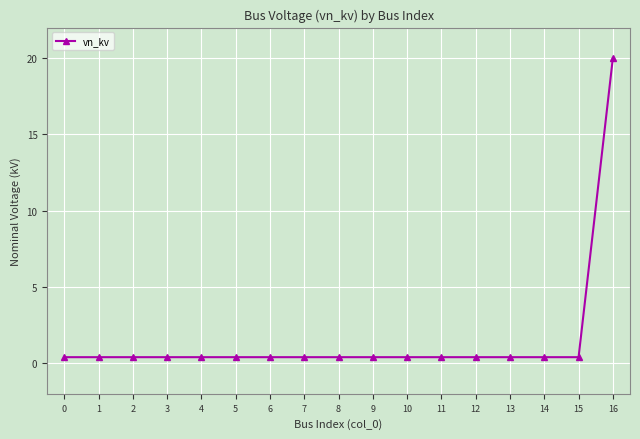

At which category does the chart reach its peak across all series?

16